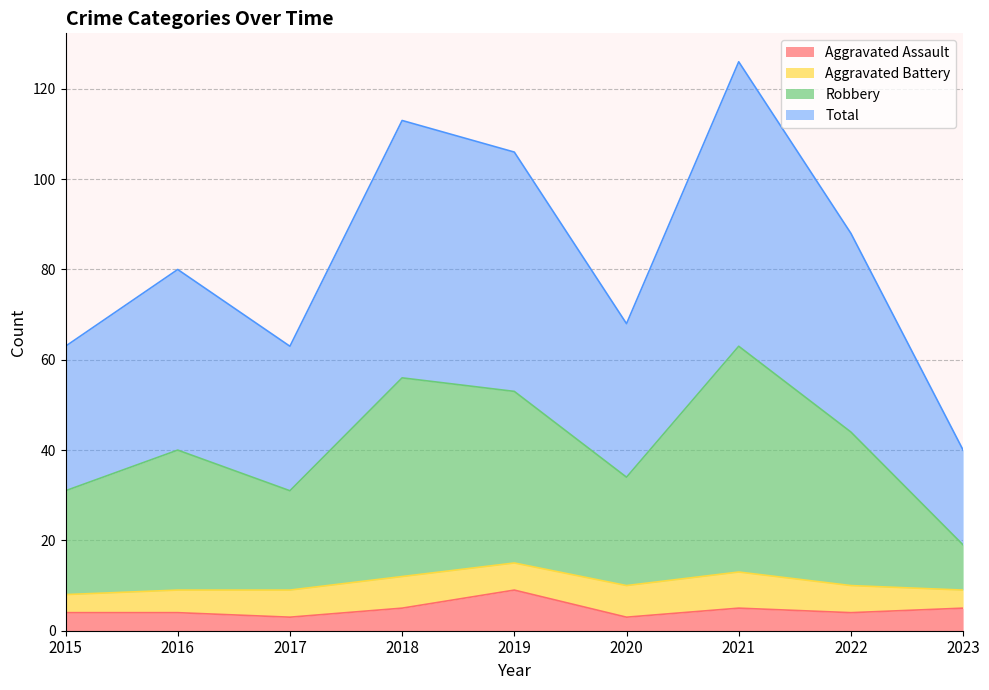

How many lines are shown in the chart?

4